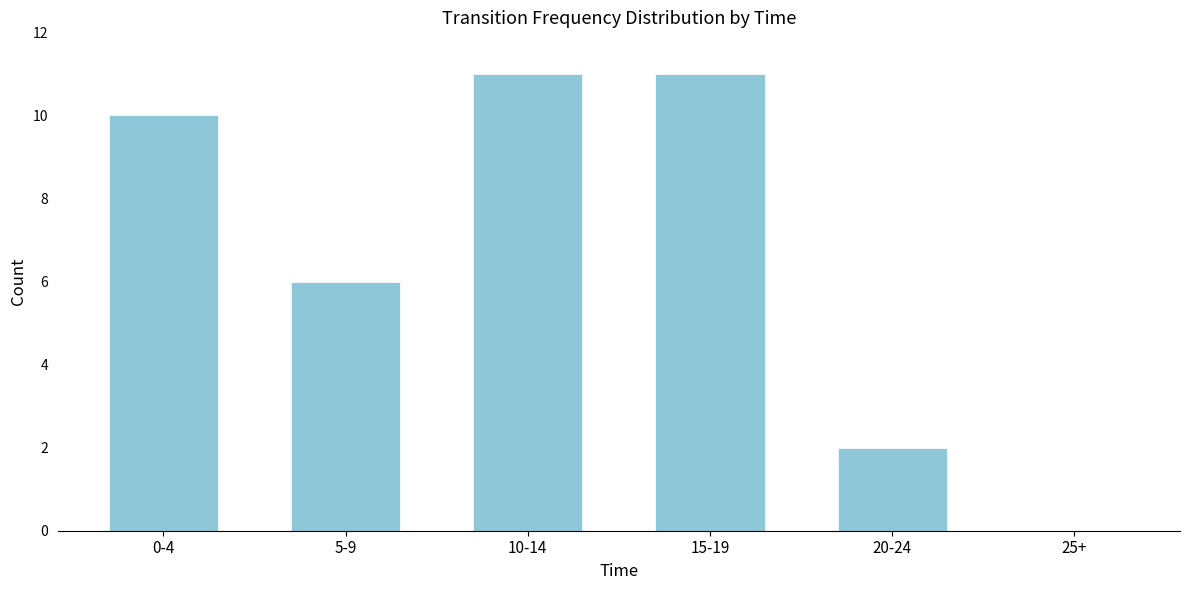

Reading left to right, list all the values displayed in this chart.

0-4=10	5-9=6	10-14=11	15-19=11	20-24=2	25+=0